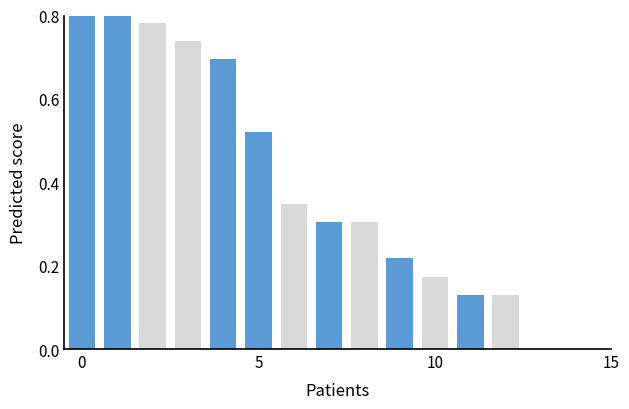

What is the label of the 7th bar from the right?

6